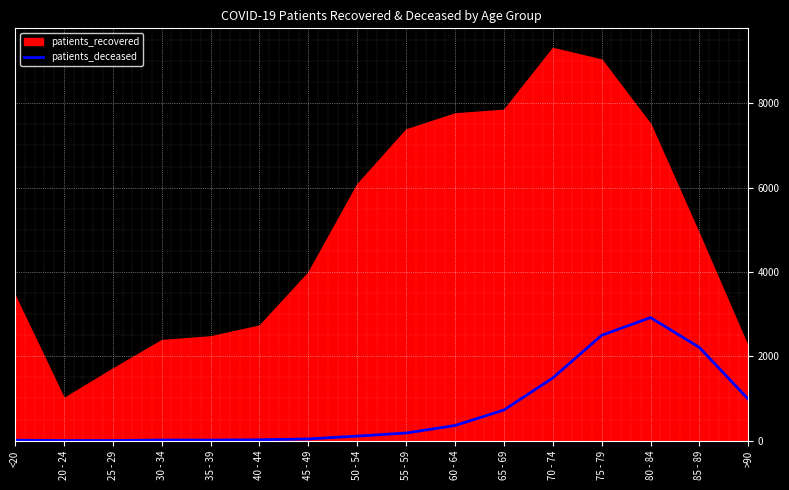

How many points are higher than both their immediate neighbors (excluding endpoints)?

2